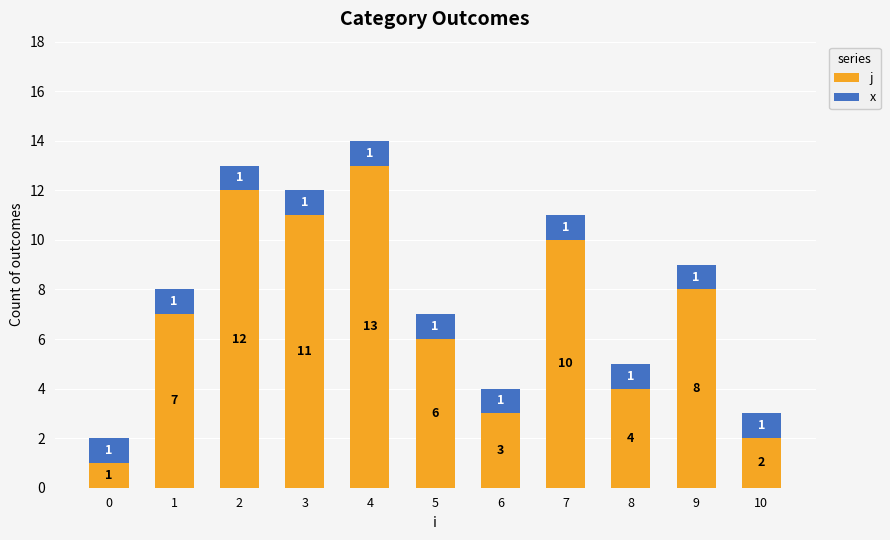

Reading left to right, list the values for the j series.

0=1	1=7	2=12	3=11	4=13	5=6	6=3	7=10	8=4	9=8	10=2